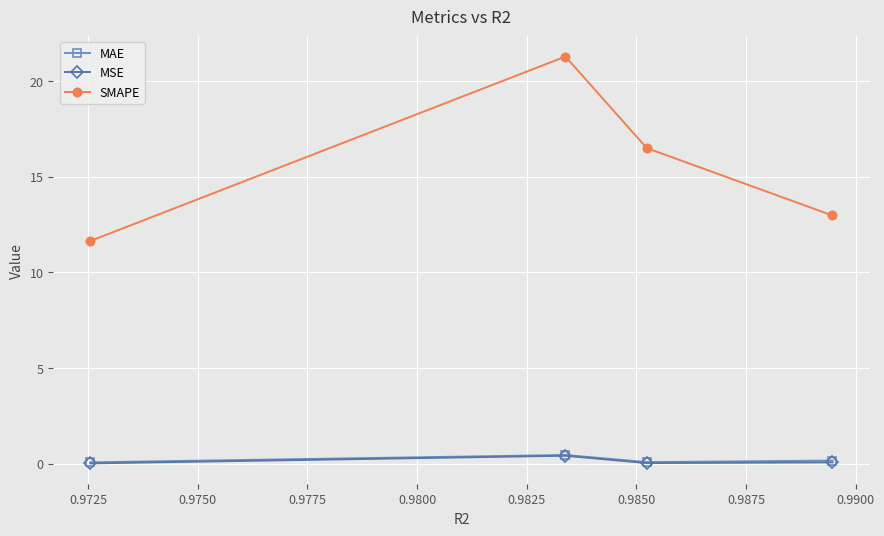

True or false: SMAPE and MAE cross at least once.

False